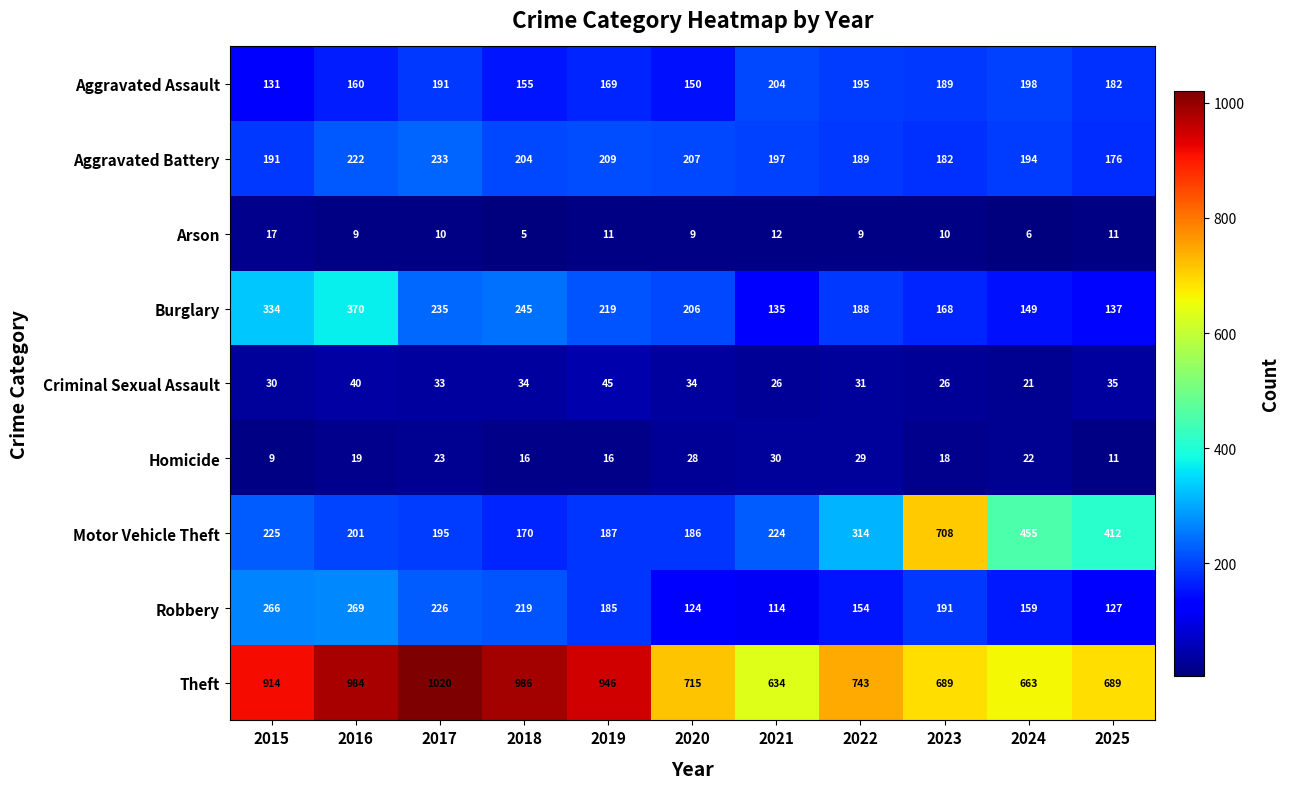

Which series has the widest spread of values?

Motor Vehicle Theft